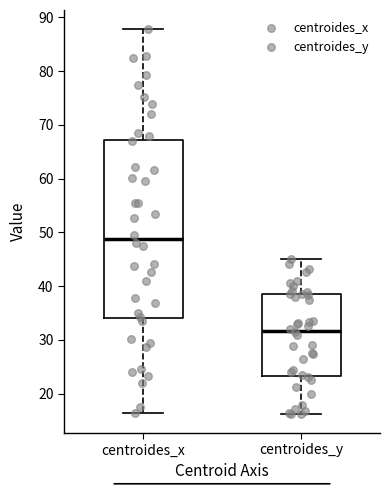

Reading left to right, read every box against the y-axis: the position of its median line, the range the box covers, and the ends of its whiskers. The values are not printed on the chart, so give them approximately, as read against the axis.

centroides_x: median 49, box 34 to 67, whiskers 16 to 88
centroides_y: median 32, box 23 to 39, whiskers 16 to 45